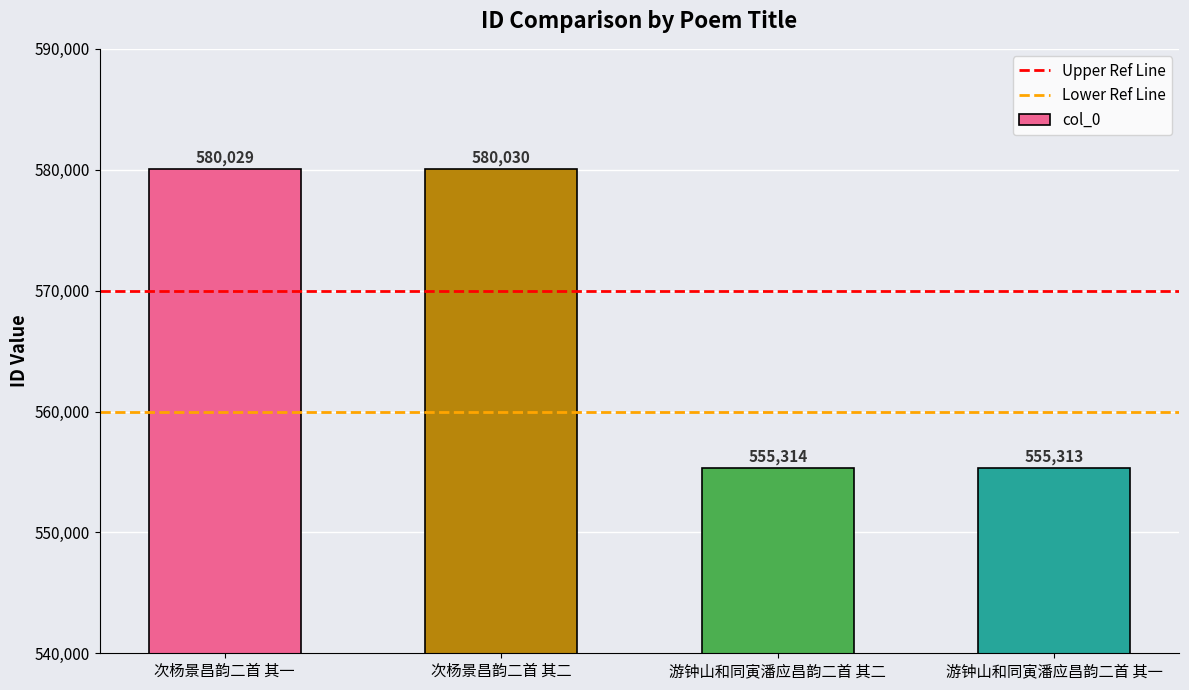

True or false: the data shows 950842 at 次杨景昌韵二首 其一.

False